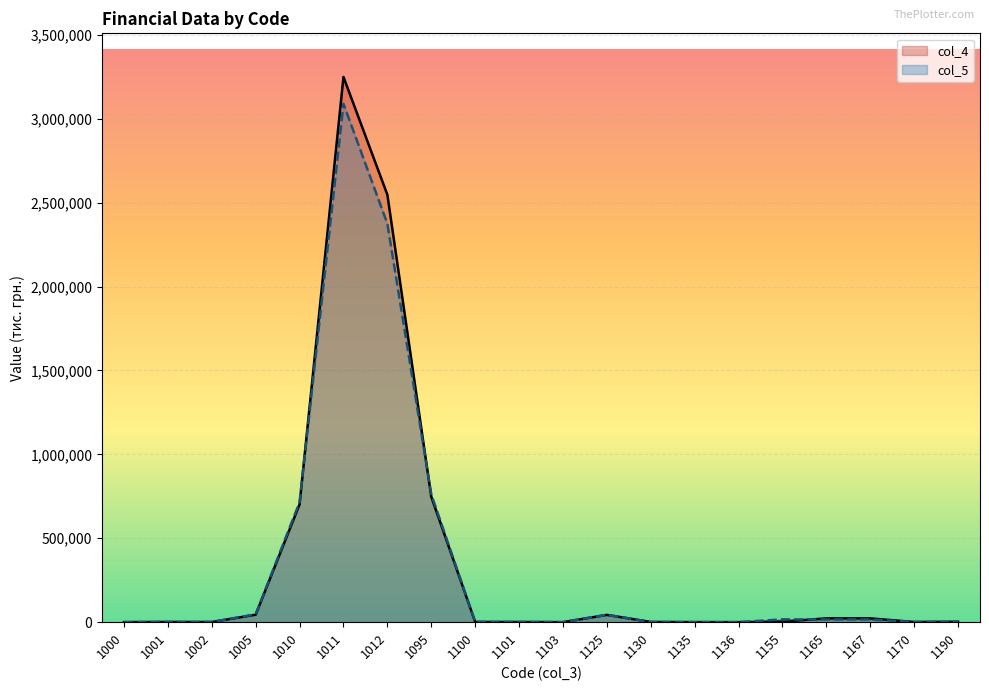

Where does the col_4 series first go above 2661?

1005